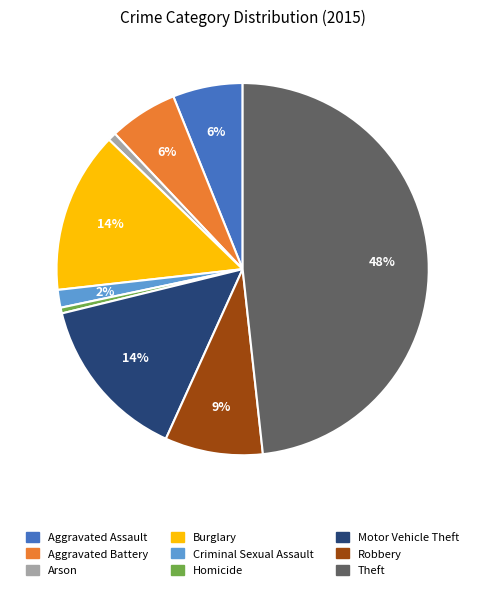

Is Homicide the majority of the pie?

No